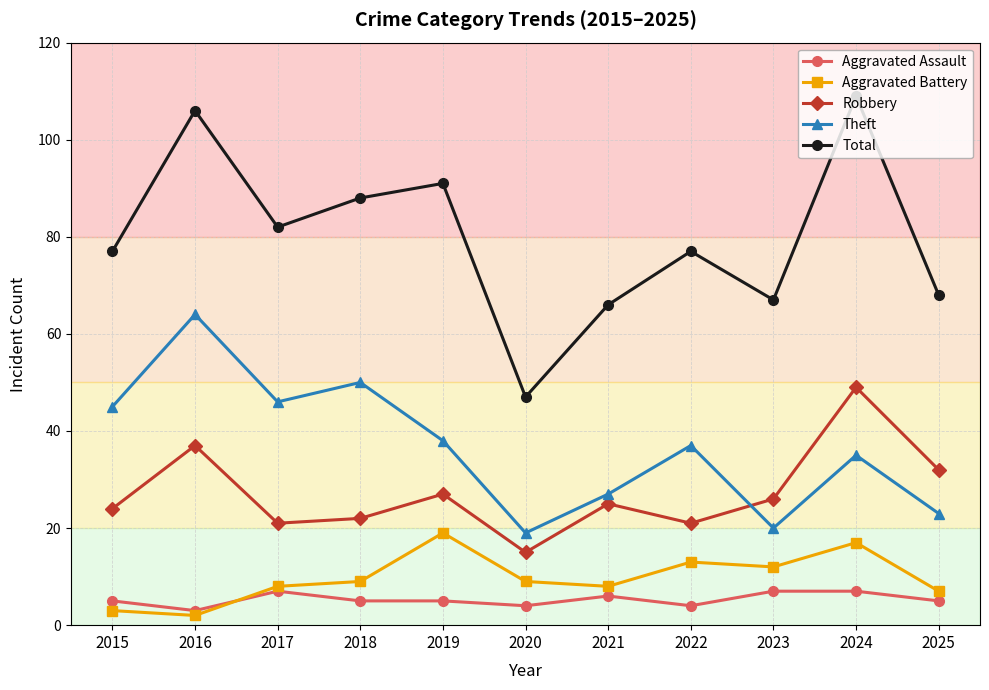

Reading left to right, list all the values displayed in this chart.

Aggravated Assault: 2015=5	2016=3	2017=7	2018=5	2019=5	2020=4	2021=6	2022=4	2023=7	2024=7	2025=5
Aggravated Battery: 2015=3	2016=2	2017=8	2018=9	2019=19	2020=9	2021=8	2022=13	2023=12	2024=17	2025=7
Robbery: 2015=24	2016=37	2017=21	2018=22	2019=27	2020=15	2021=25	2022=21	2023=26	2024=49	2025=32
Theft: 2015=45	2016=64	2017=46	2018=50	2019=38	2020=19	2021=27	2022=37	2023=20	2024=35	2025=23
Total: 2015=77	2016=106	2017=82	2018=88	2019=91	2020=47	2021=66	2022=77	2023=67	2024=109	2025=68